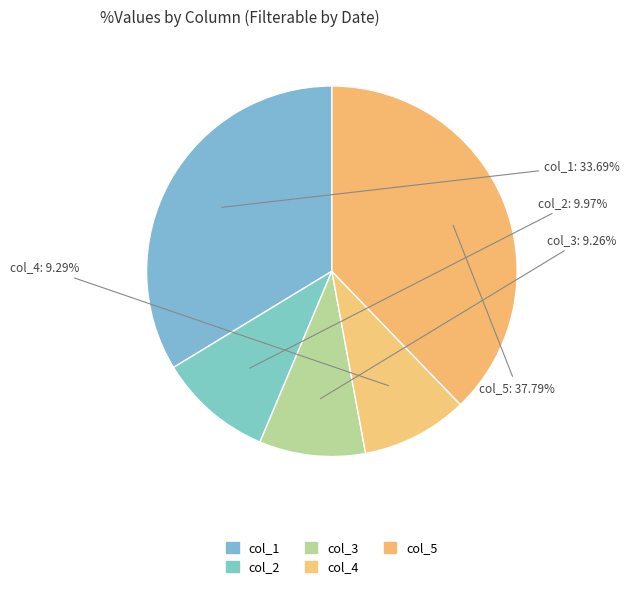

How many slices are in this pie chart?

5